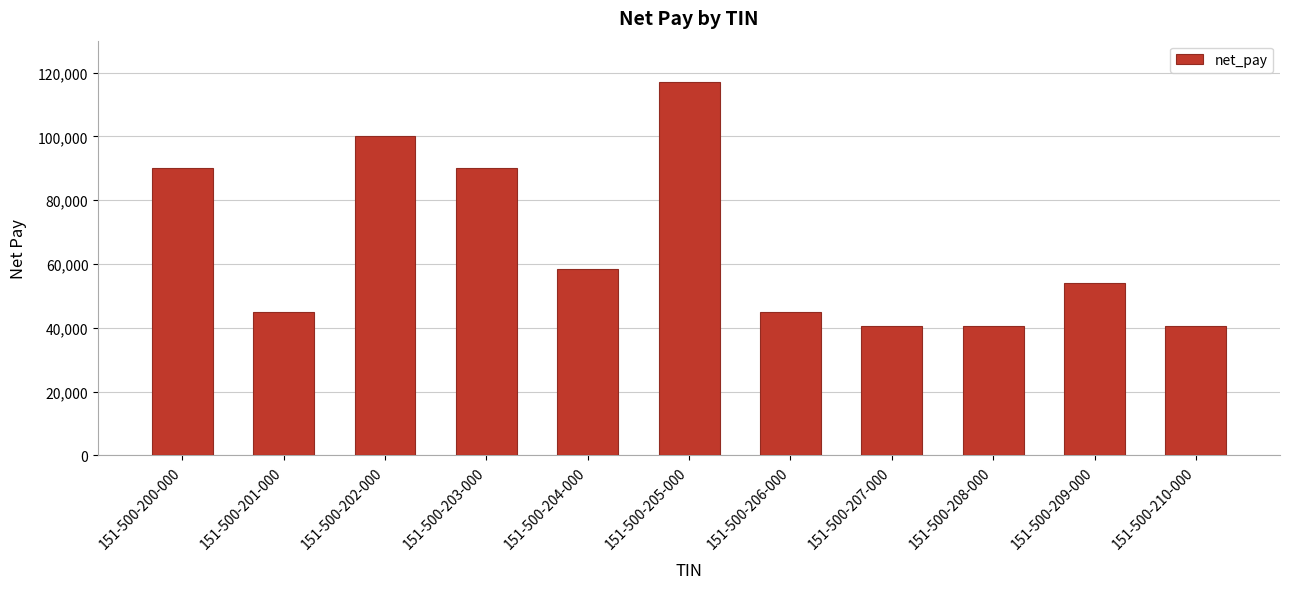

The chart shows a value of 90000.0 at 151-500-203-000. True or false?

True